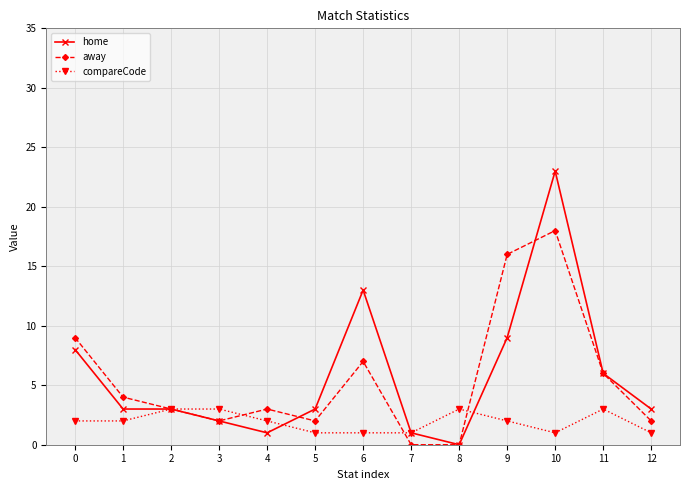

Which series has the widest spread of values?

home